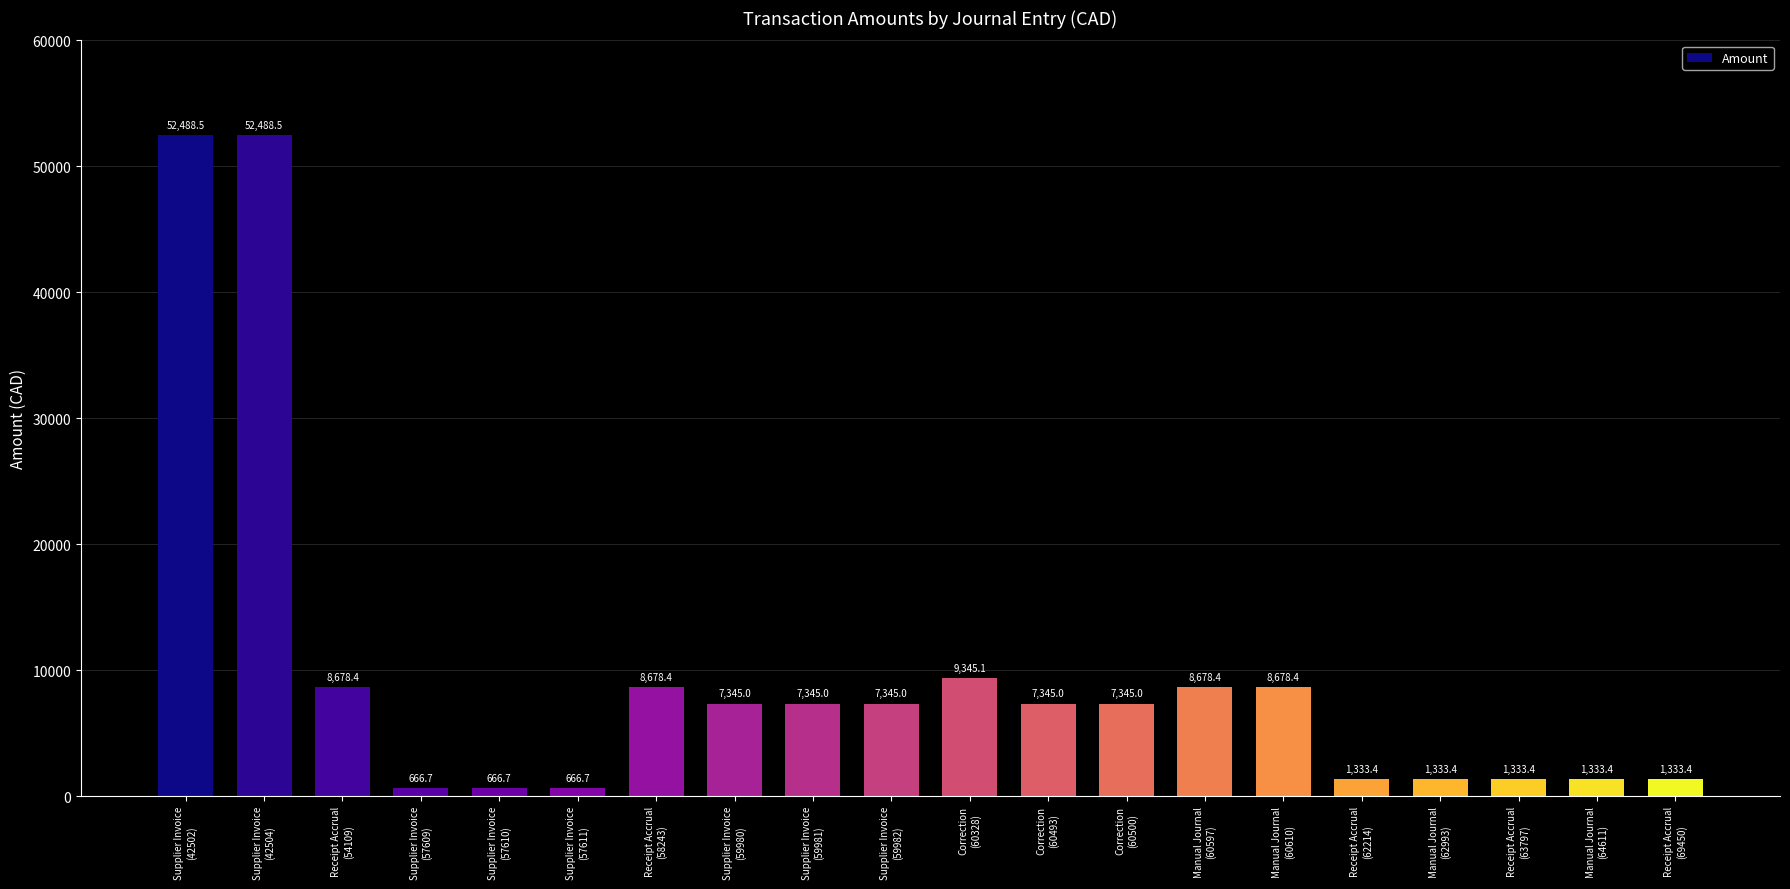

Read the value at Manual Journal
(60597).

8678.4